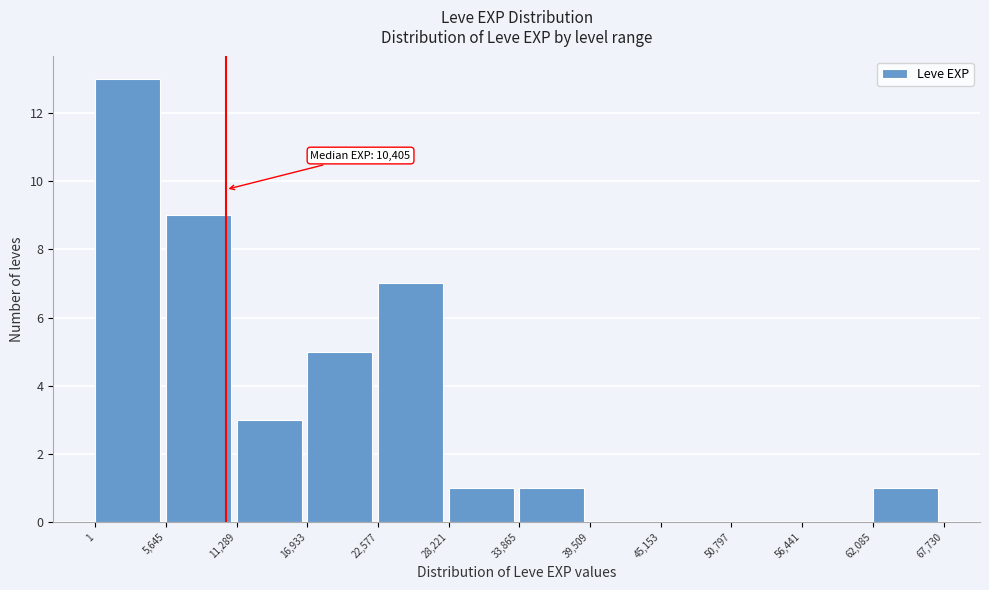

Which range on the x-axis has the tallest bar?

1 to 5,645